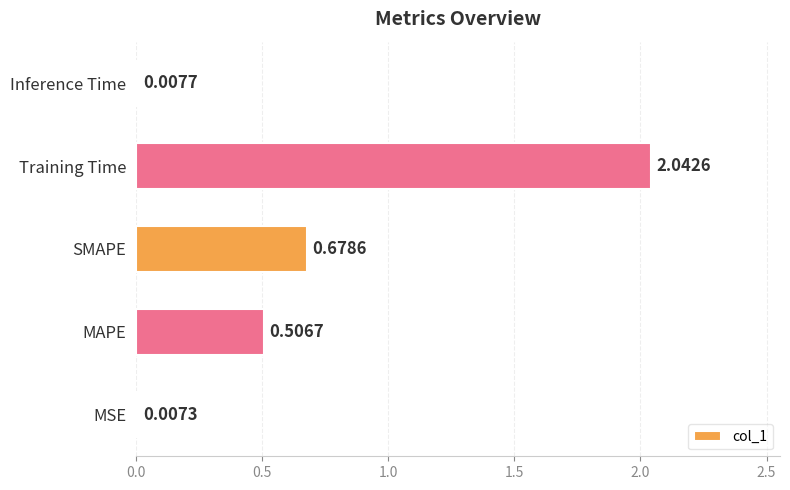

At which category does the chart reach its peak across all series?

Training Time